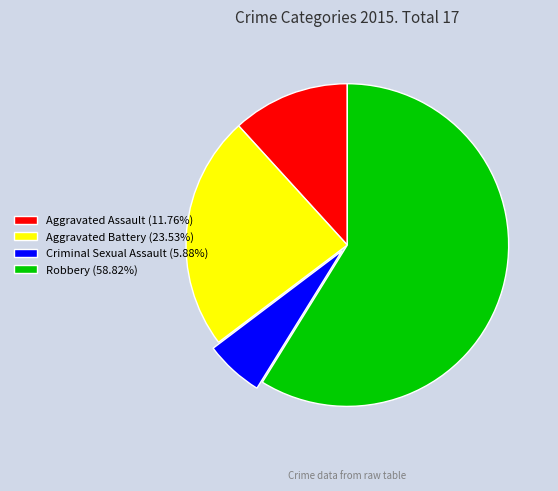

What is the ratio of the value at Aggravated Assault to the value at Robbery?

0.2